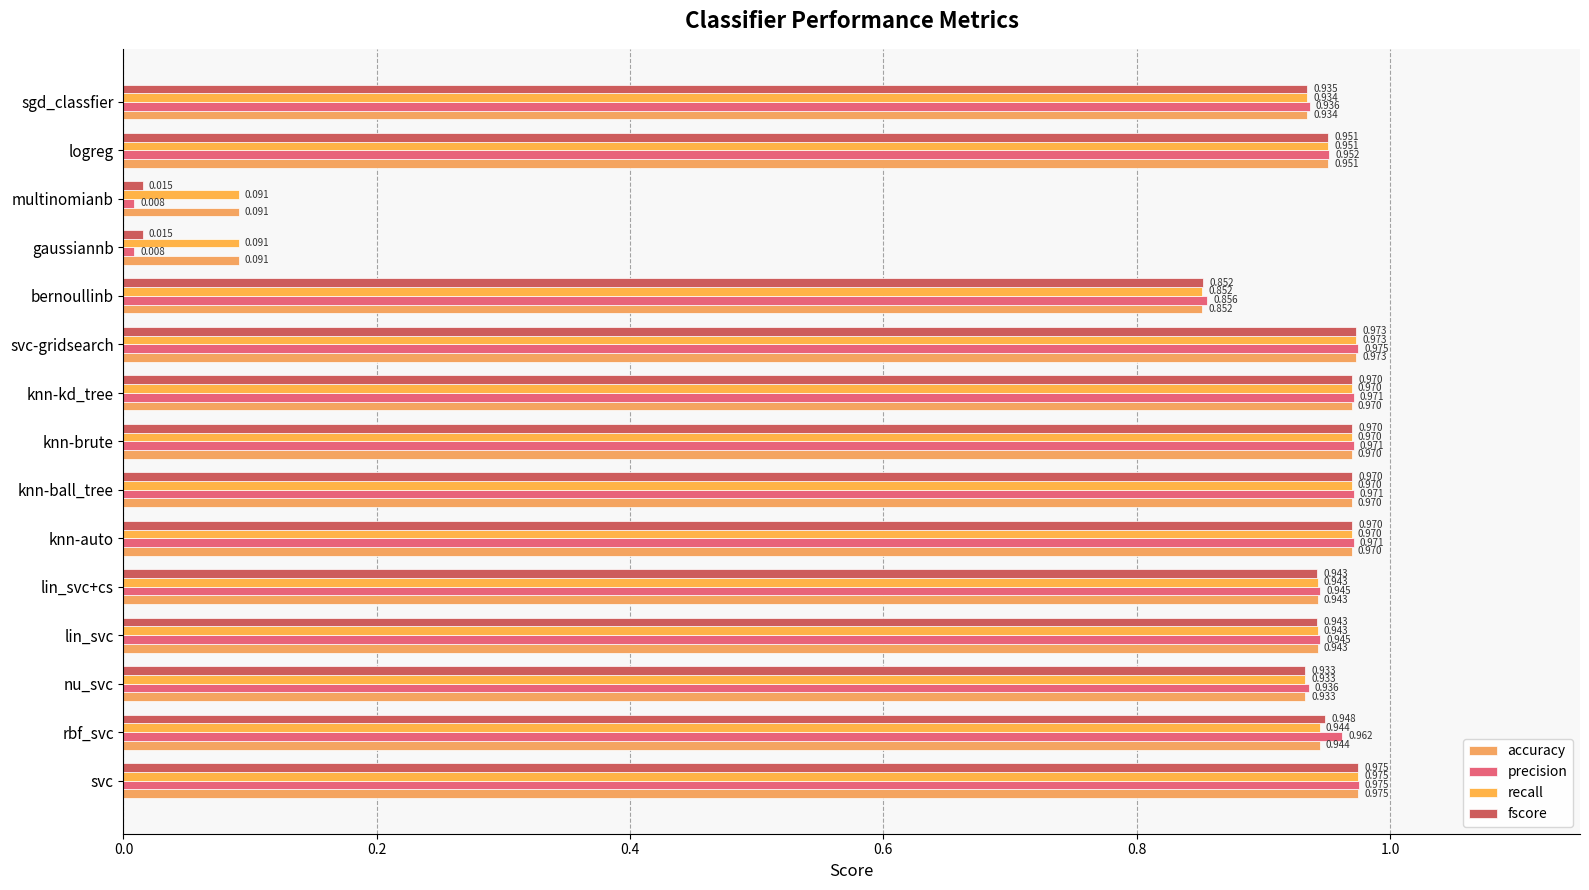

Which series has the largest total across all categories?

accuracy